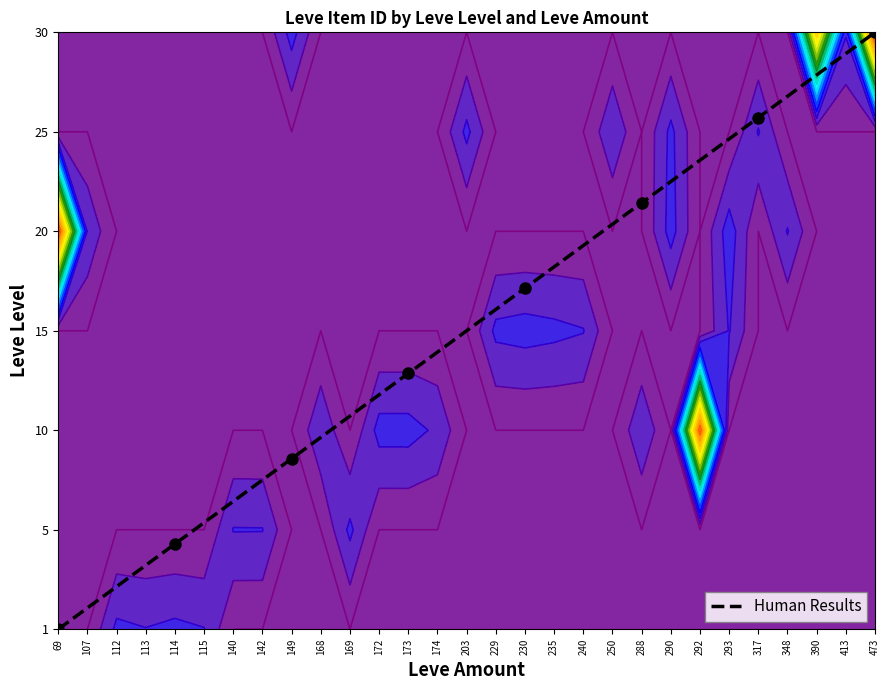

The chart shows a value of 6.0 at 473. True or false?

True